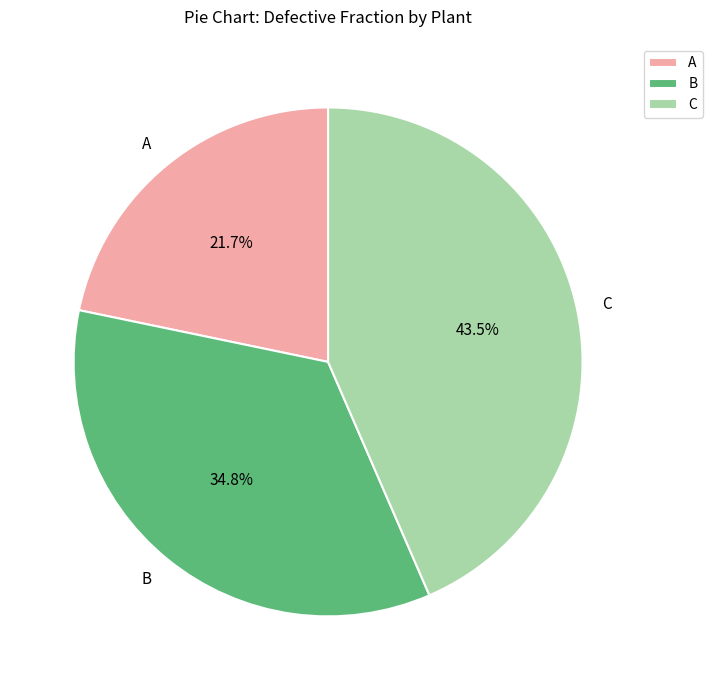

To the nearest percent, what is the combined percentage of A and C?

65%